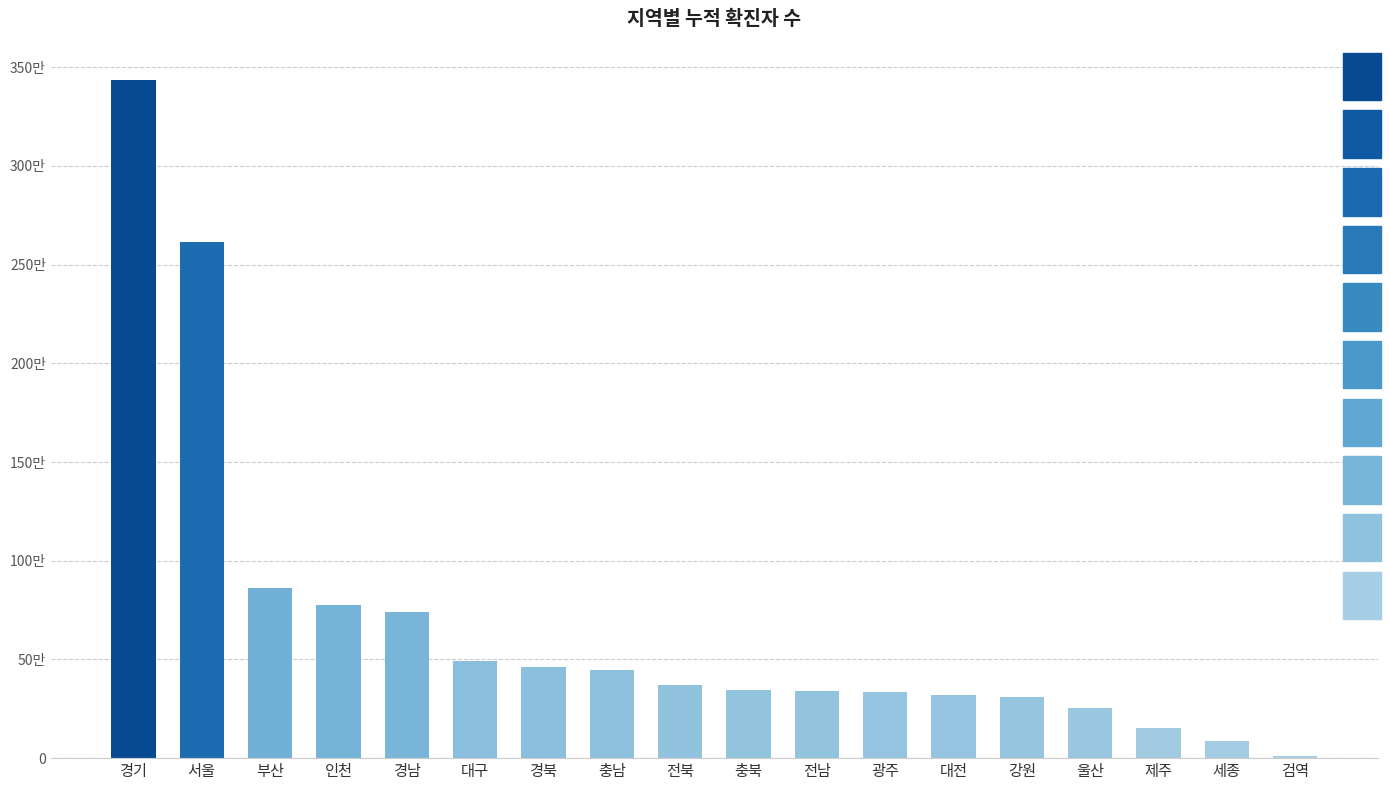

Are the bars horizontal?

No